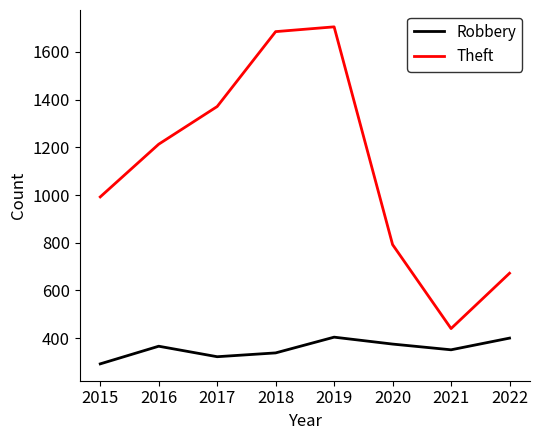

What is the lowest value of the Theft series?

440